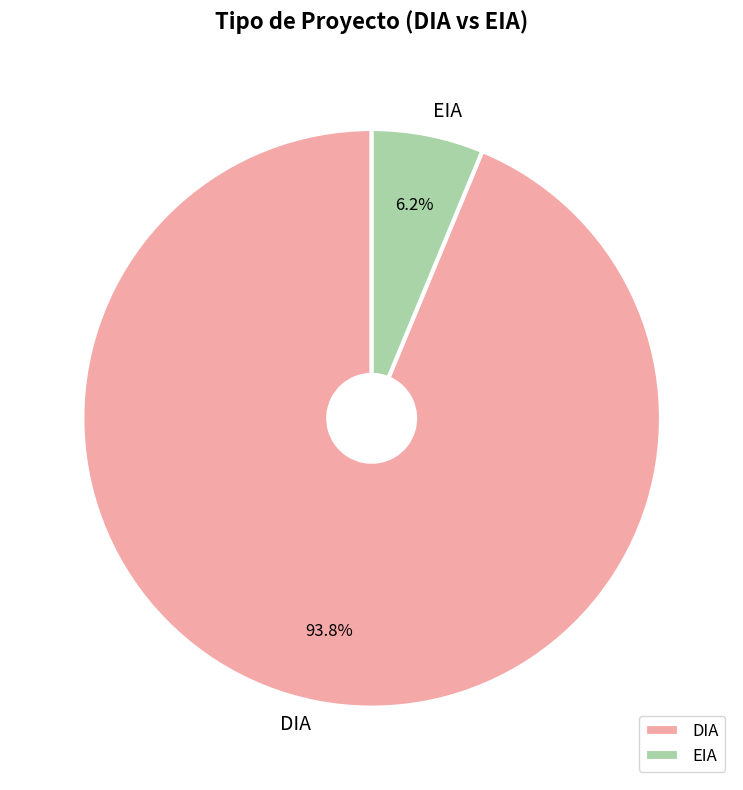

The EIA slice represents 6% of the pie. True or false?

True